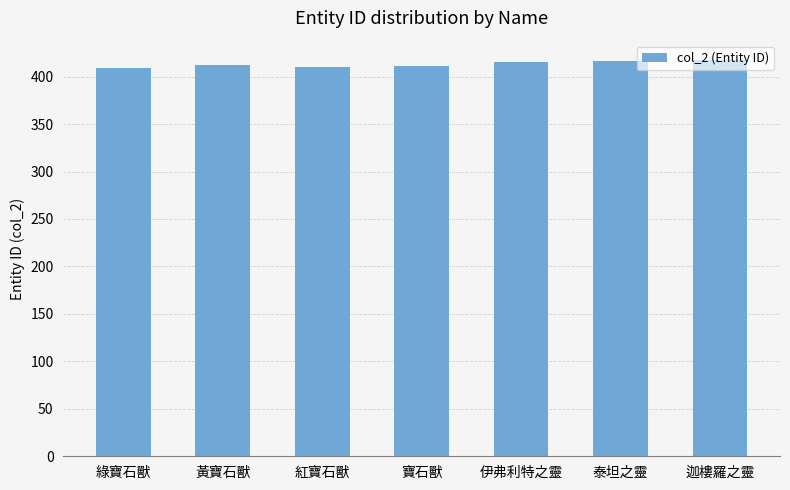

What is the average value?

413